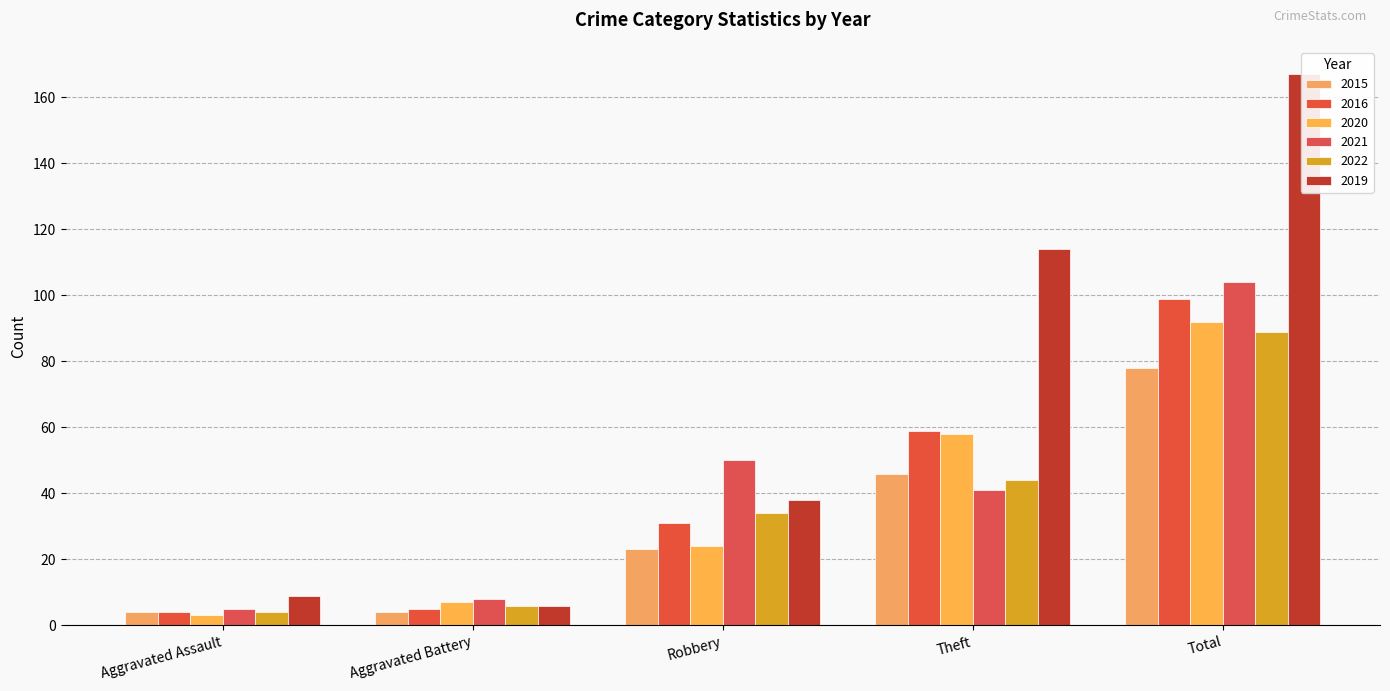

What is the lowest value of the 2022 series?

4